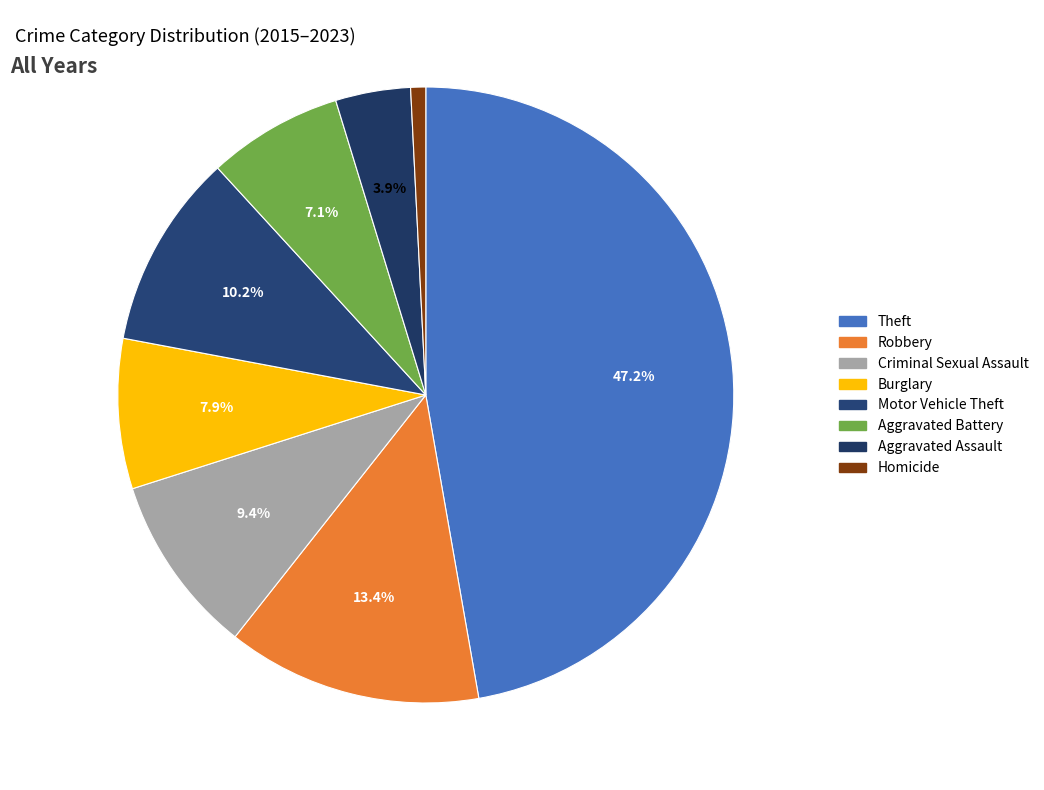

What percentage is the Aggravated Battery slice, to the nearest percent?

7%